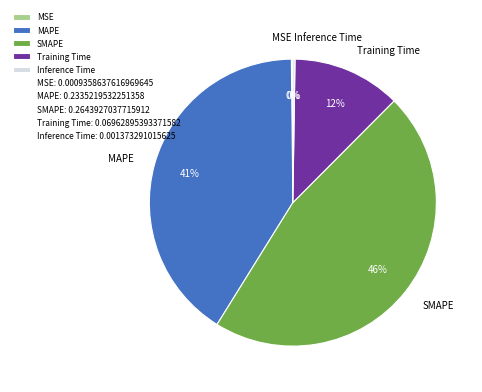

Is there a majority slice in this chart?

No